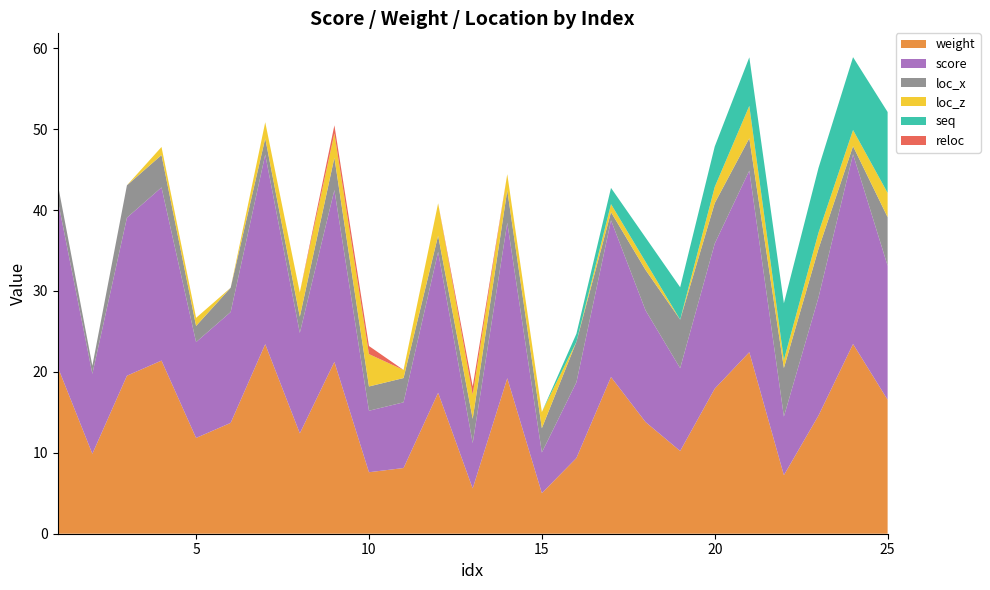

Reading left to right, list all the values displayed in this chart.

weight: 1=20.6	2=9.9	3=19.5	4=21.4	5=11.8	6=13.7	7=23.4	8=12.4	9=21.2	10=7.6	11=8.1	12=17.4	13=5.6	14=19.2	15=5.0	16=9.4	17=19.4	18=13.8	19=10.2	20=17.9	21=22.4	22=7.2	23=14.6	24=23.4	25=16.6
score: 1=20.6	2=9.9	3=19.5	4=21.4	5=11.8	6=13.7	7=23.4	8=12.4	9=21.2	10=7.6	11=8.1	12=17.4	13=5.6	14=19.2	15=5.0	16=9.4	17=19.4	18=13.8	19=10.2	20=17.9	21=22.4	22=7.2	23=14.6	24=23.4	25=16.6
loc_x: 1=2.0	2=1.0	3=4.0	4=4.0	5=2.0	6=3.0	7=2.0	8=2.0	9=4.0	10=3.0	11=3.0	12=2.0	13=3.0	14=4.0	15=3.0	16=5.0	17=1.0	18=5.0	19=6.0	20=5.0	21=4.0	22=6.0	23=6.0	24=1.0	25=6.0
loc_z: 1=0.0	2=0.0	3=0.0	4=1.0	5=1.0	6=0.0	7=2.0	8=3.0	9=3.0	10=4.0	11=1.0	12=4.0	13=3.0	14=2.0	15=2.0	16=0.0	17=1.0	18=1.0	19=0.0	20=2.0	21=4.0	22=1.0	23=2.0	24=2.0	25=3.0
seq: 1=0.0	2=0.0	3=0.0	4=0.0	5=0.0	6=0.0	7=0.0	8=0.0	9=0.0	10=0.0	11=0.0	12=0.0	13=0.0	14=0.0	15=0.0	16=1.0	17=2.0	18=3.0	19=4.0	20=5.0	21=6.0	22=7.0	23=8.0	24=9.0	25=10.0
reloc: 1=0.0	2=0.0	3=0.0	4=0.0	5=0.0	6=0.0	7=0.0	8=0.0	9=1.0	10=1.0	11=0.0	12=0.0	13=1.0	14=0.0	15=0.0	16=0.0	17=0.0	18=0.0	19=0.0	20=0.0	21=0.0	22=0.0	23=0.0	24=0.0	25=0.0